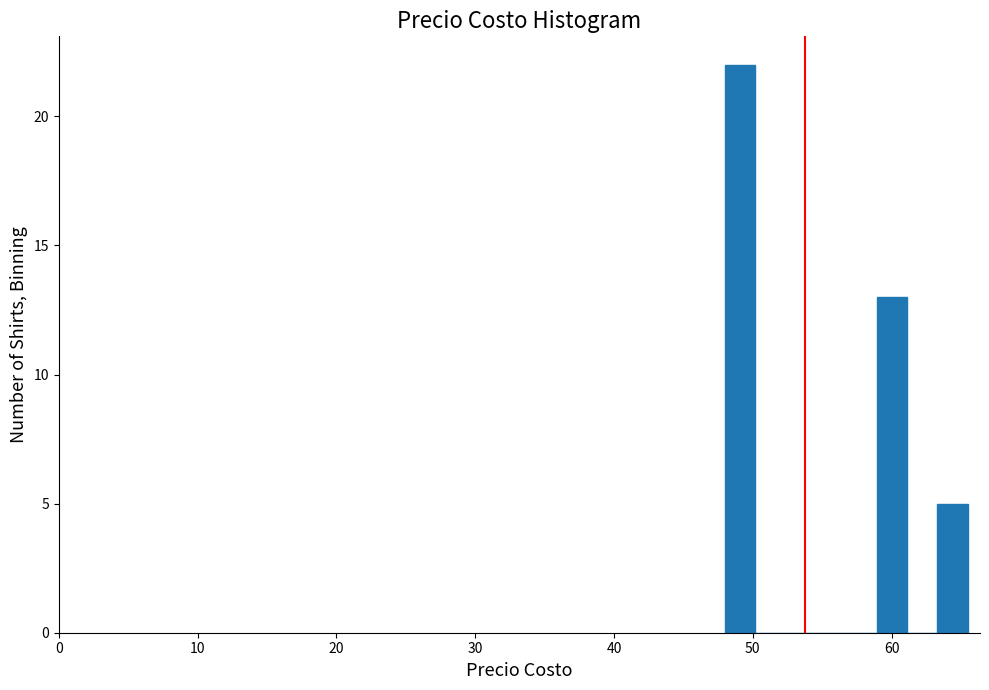

Read against the x-axis, roughly where is the centre of the tallest bar?

49